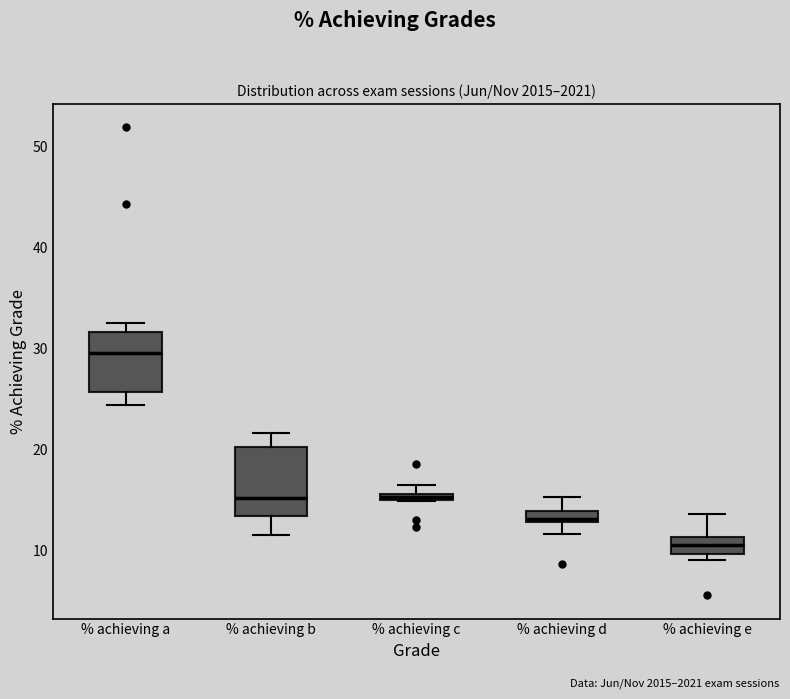

Where is the lower edge of the box for % achieving b on the y-axis? The values are not printed on the chart, so give them approximately, as read against the axis.

13